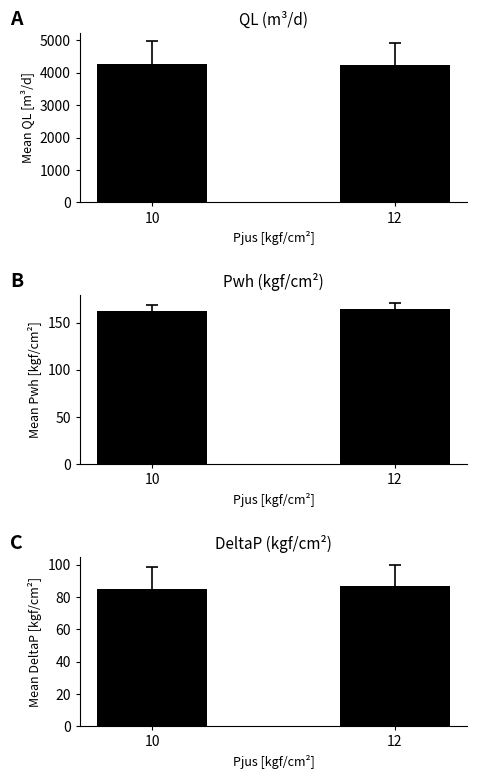

The value of Pwh at 12 is 164.5. True or false?

True